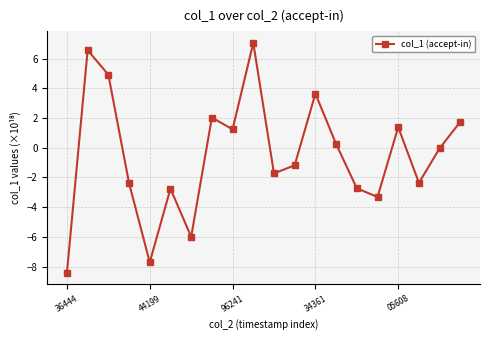

What is the value of the 5th point from the left?

-7.7